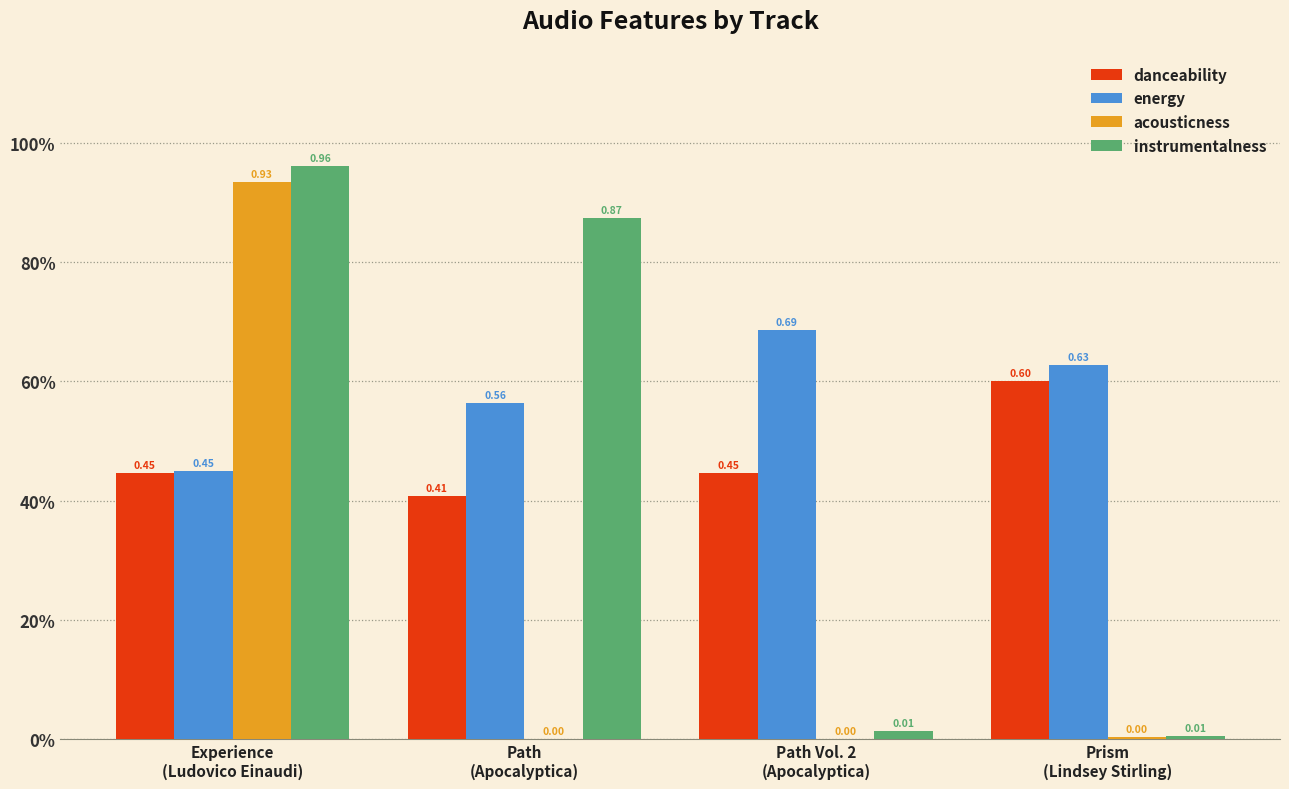

True or false: acousticness has a value of 0.0 at Path
(Apocalyptica).

True